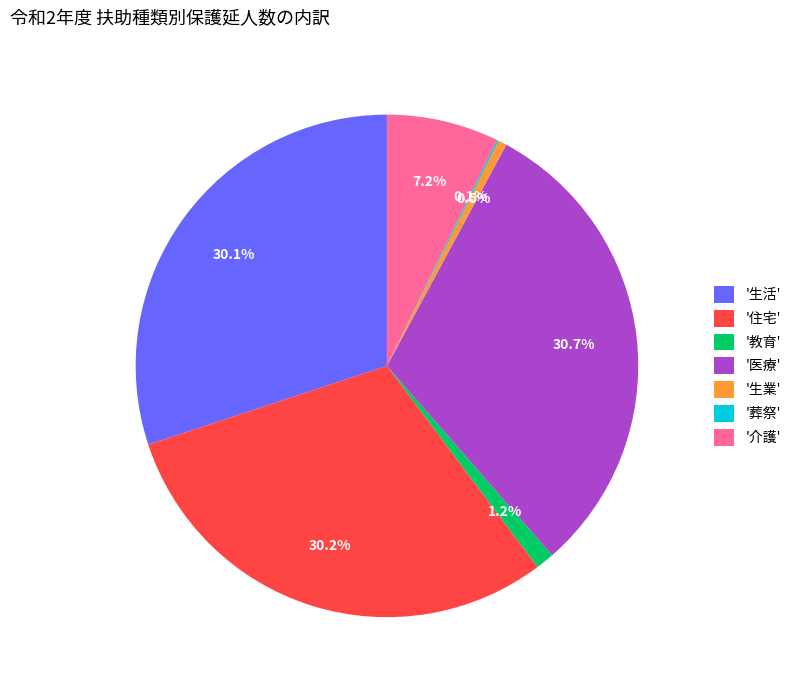

Which has a higher value, '住宅' or '医療'?

'医療'